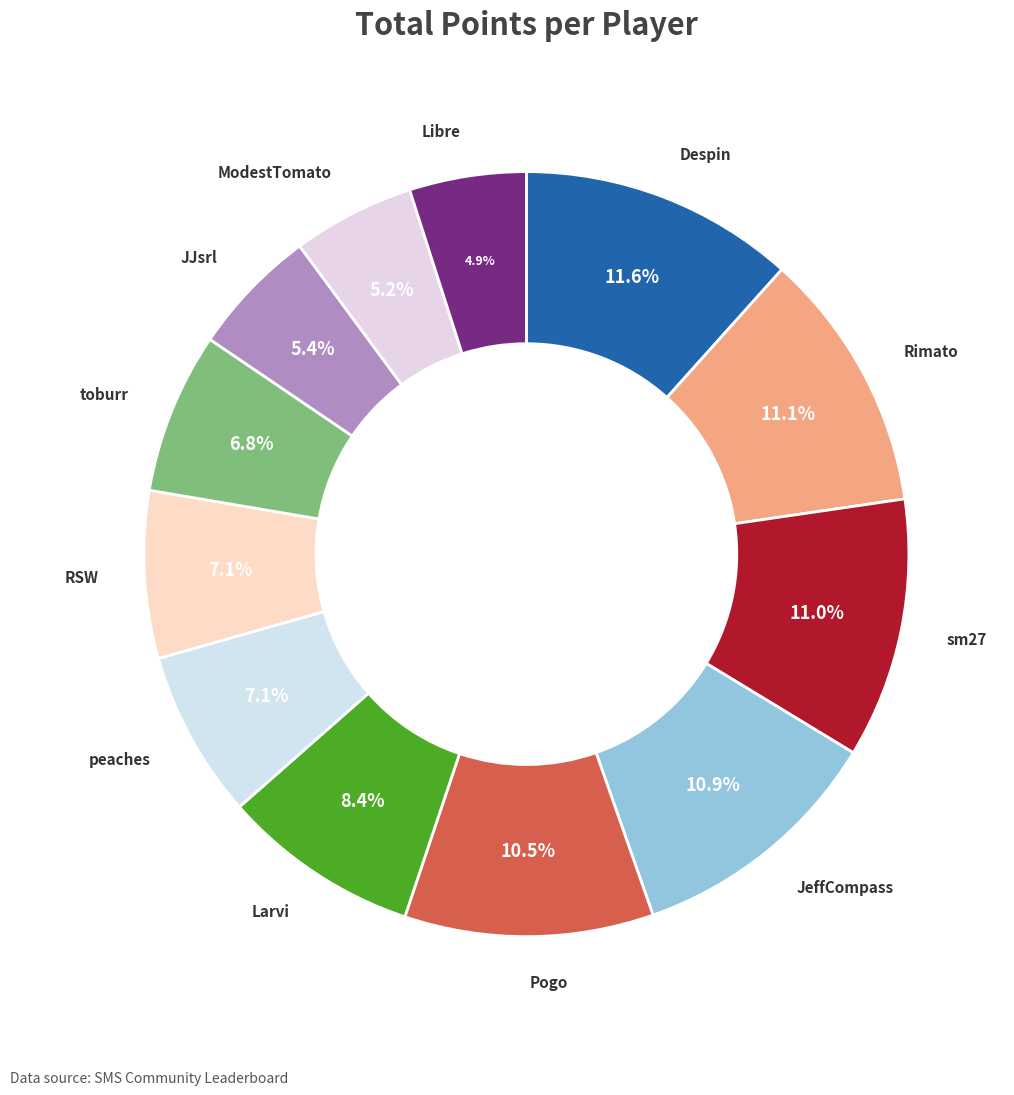

Approximately how many times larger is the value at Libre compared to sm27?

0.4